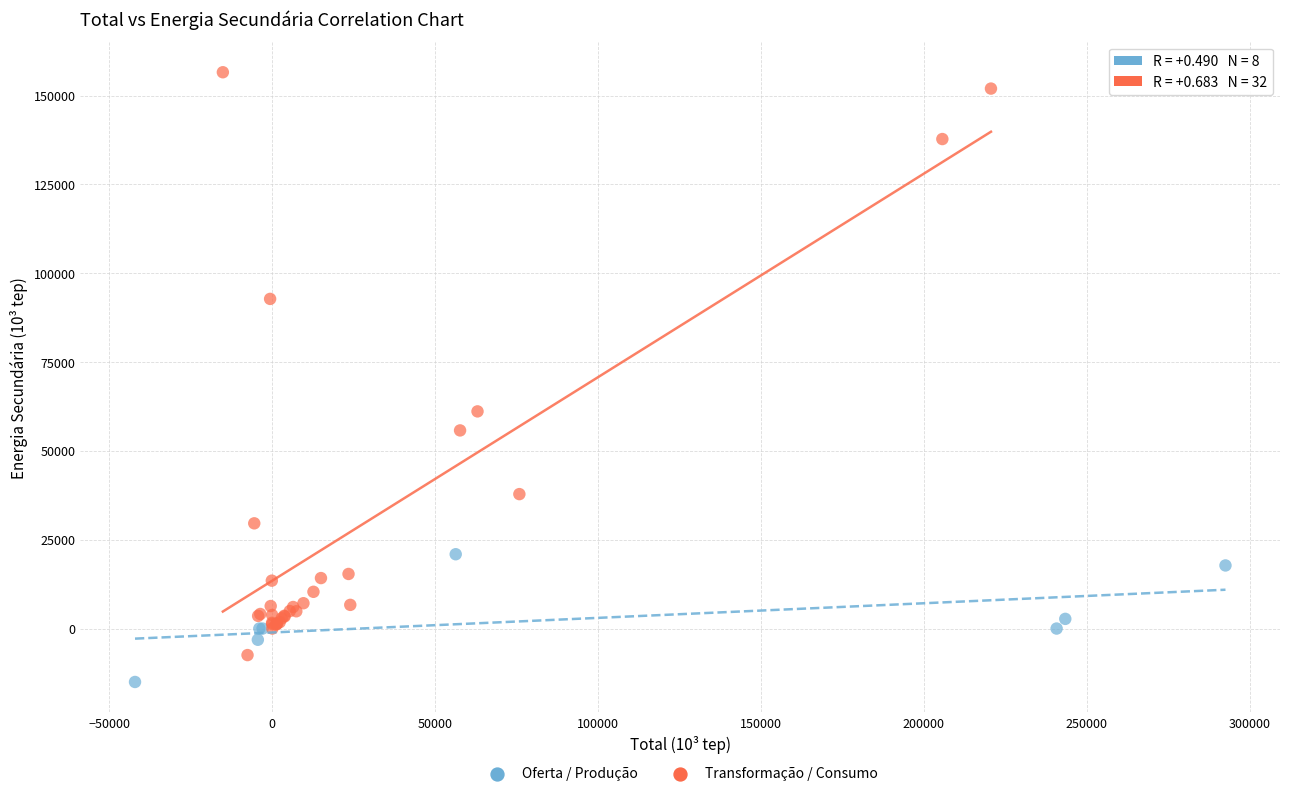

Which series has the widest spread of Y values?

Transformação / Consumo